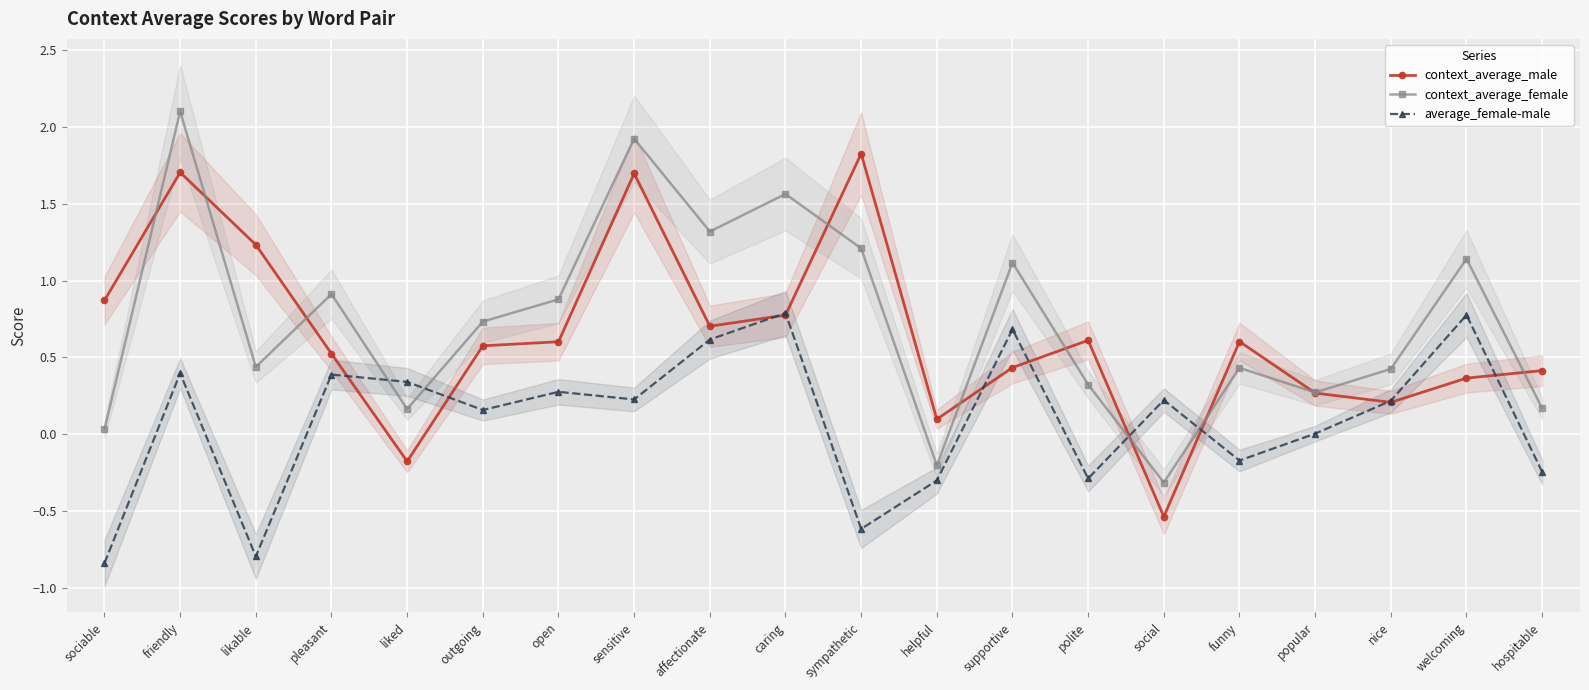

Is it true that context_average_male equals 0.7 at friendly?

False